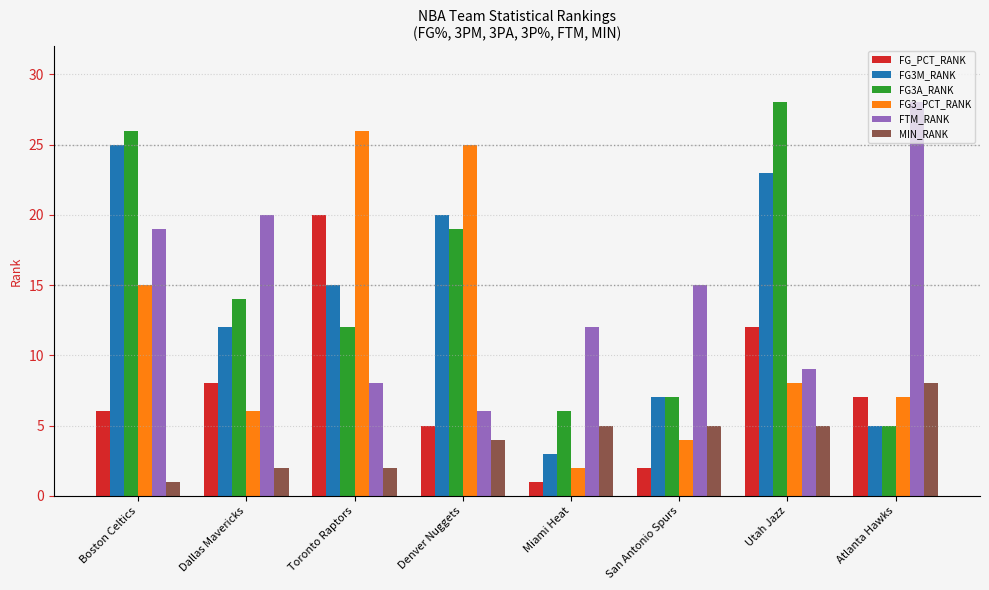

Which series has the widest spread of values?

FG3_PCT_RANK